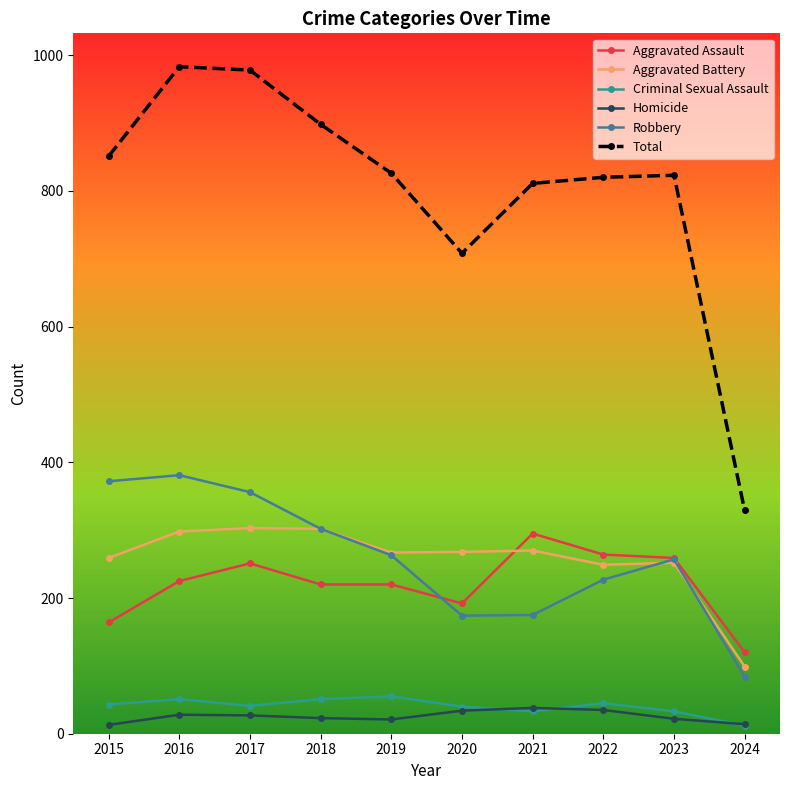

What is the minimum value for Total?

329